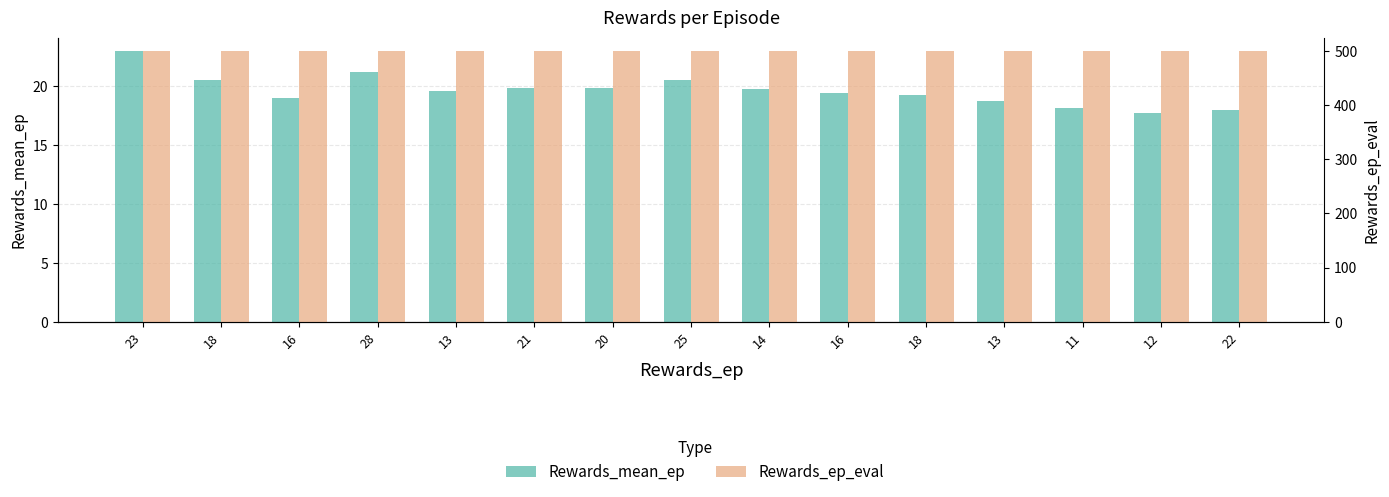

What is the total value across all series at 16?

519.0